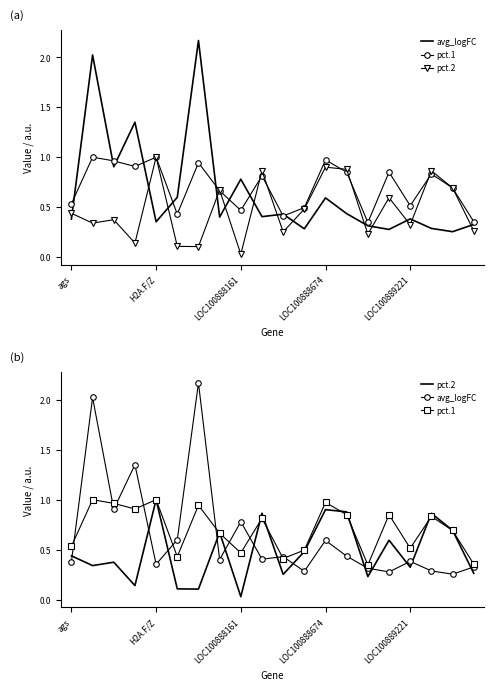

What position from the left is LOC100889221?

17